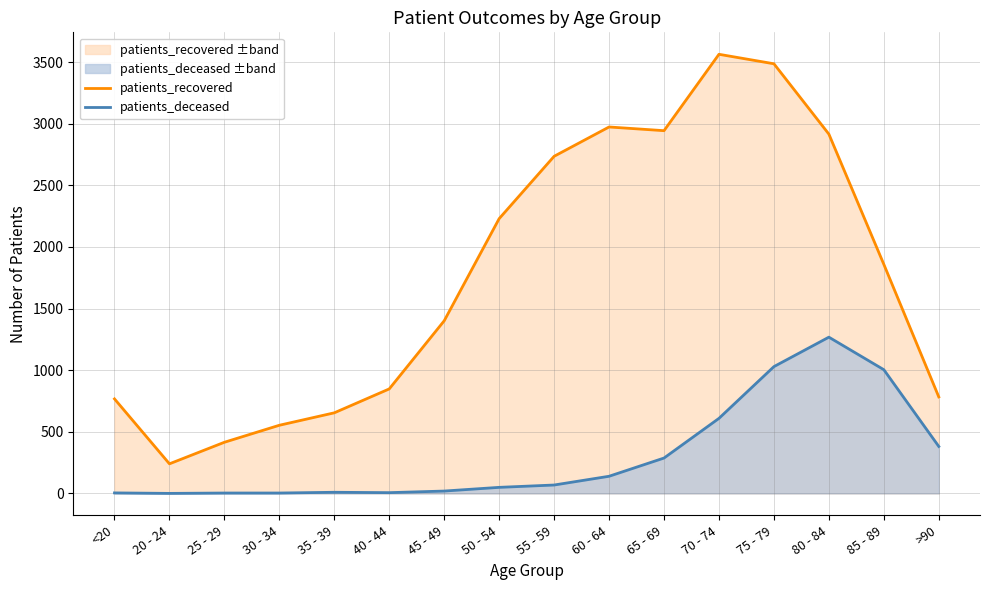

How many values in the patients_recovered series exceed 1859?

7